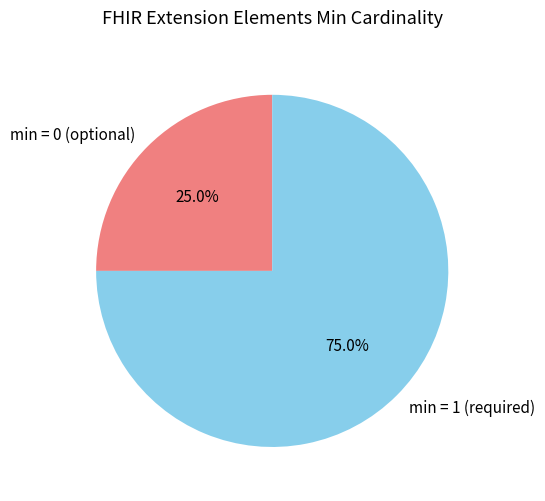

Rank the categories by value from highest to lowest.

min = 1 (required), min = 0 (optional)